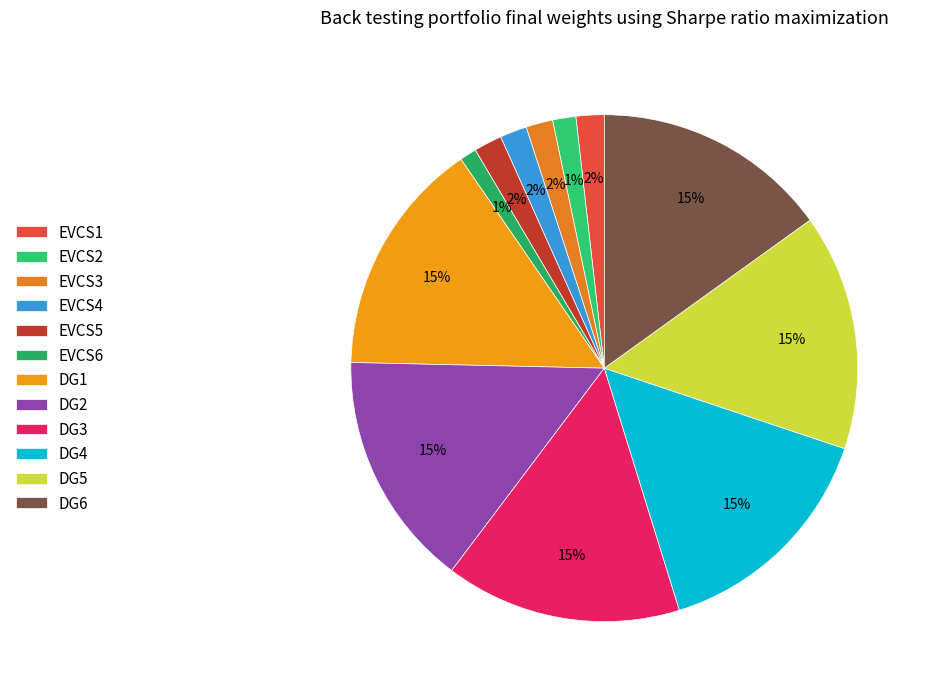

What portion of the pie excludes DG2?

84.9%